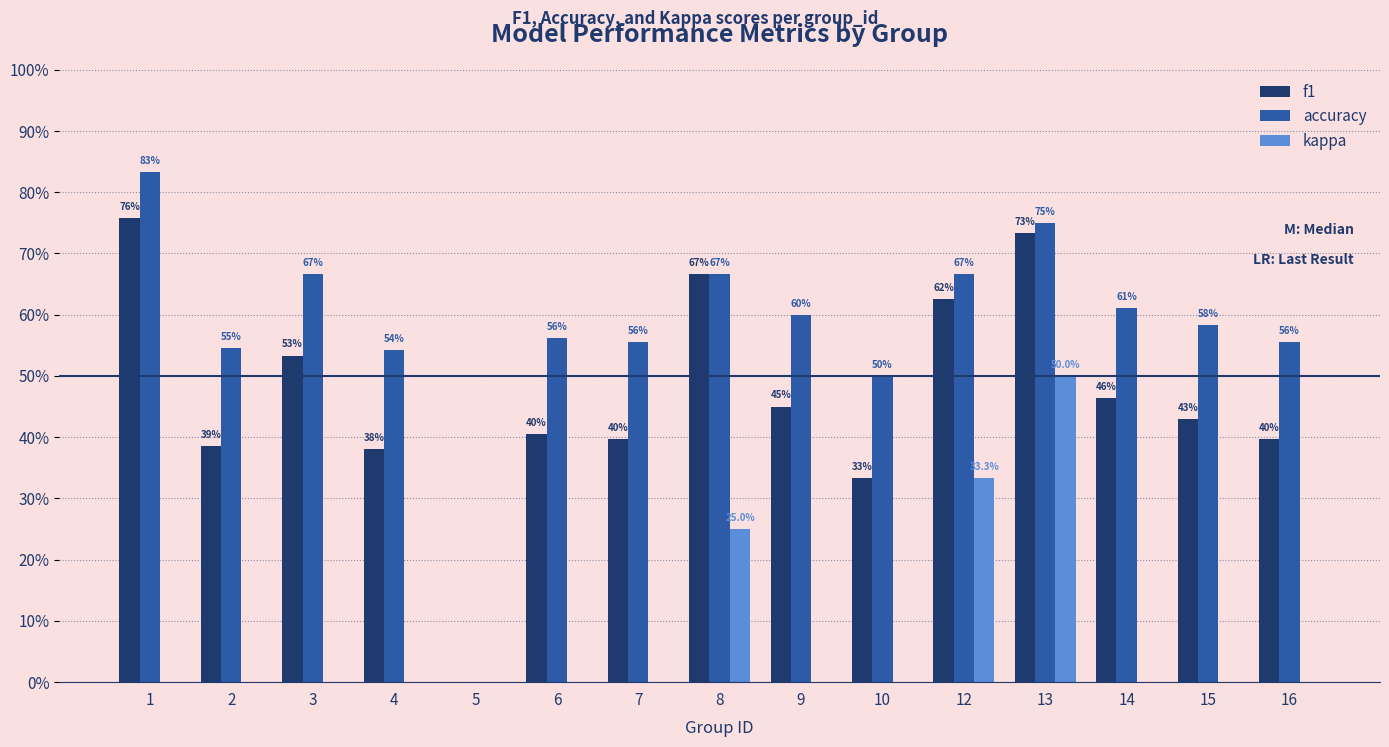

What is the sum of all accuracy values?

8.6